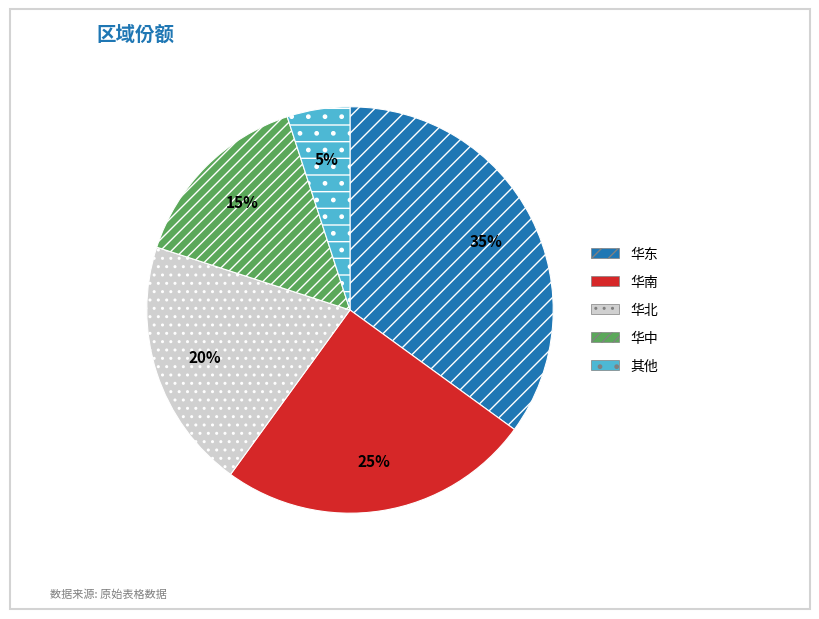

Rank the categories by value from highest to lowest.

华东, 华南, 华北, 华中, 其他